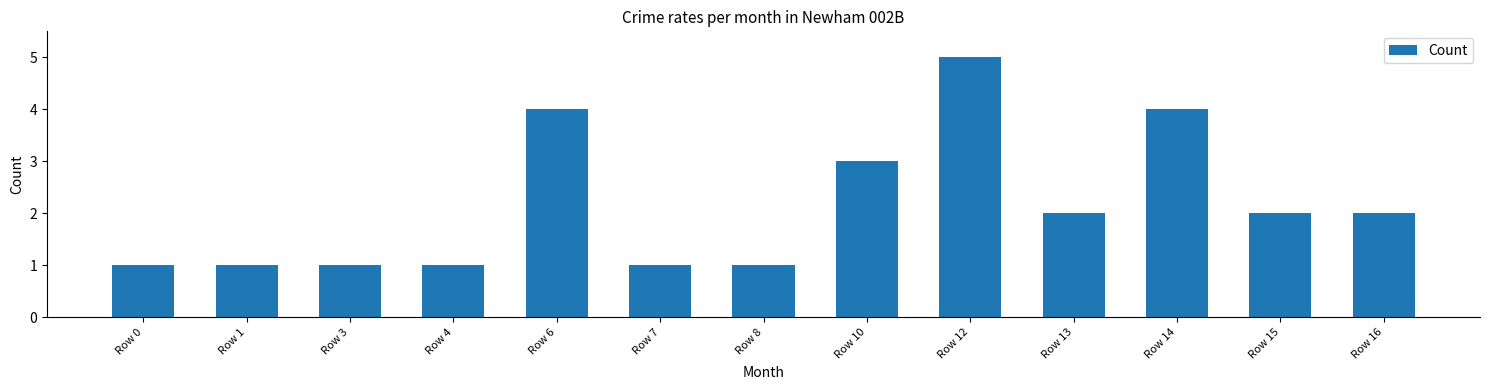

How many values are below 2?

6